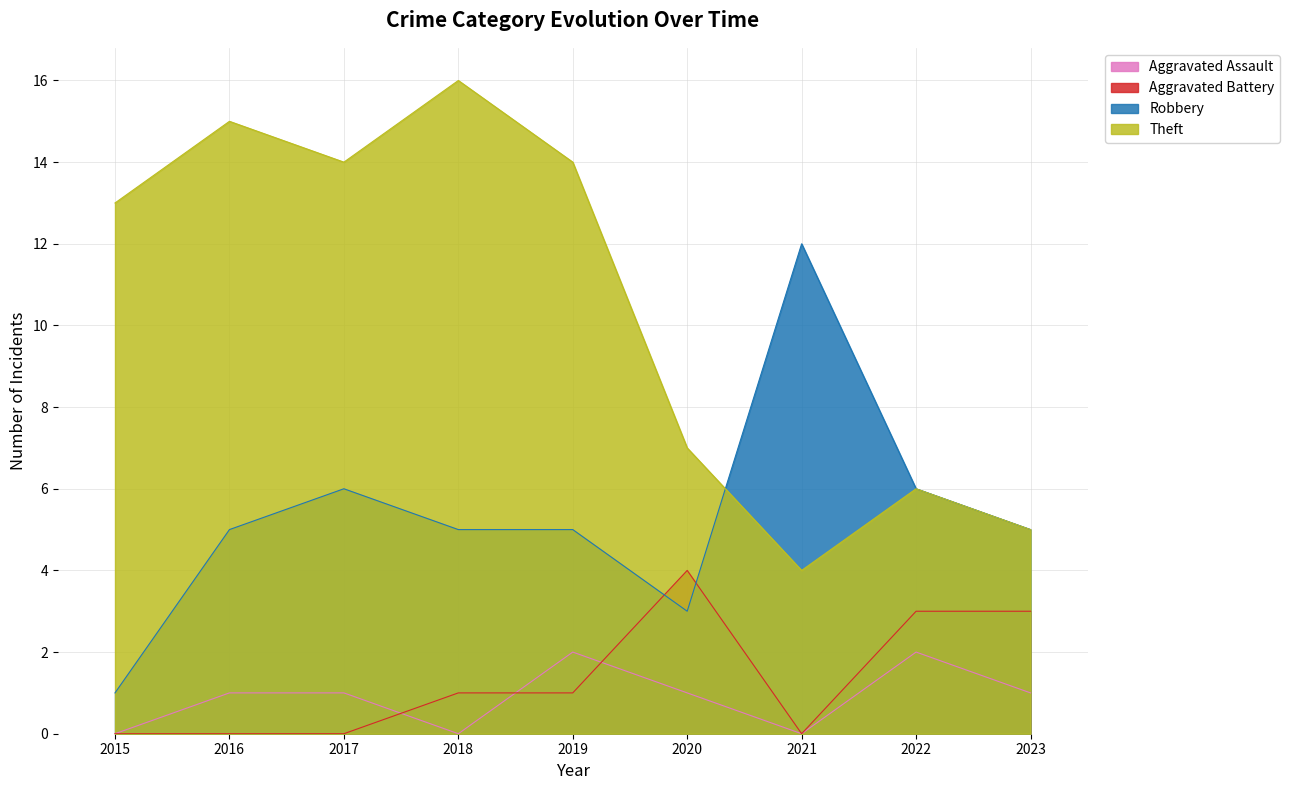

Where is the first local minimum for Theft?

2017